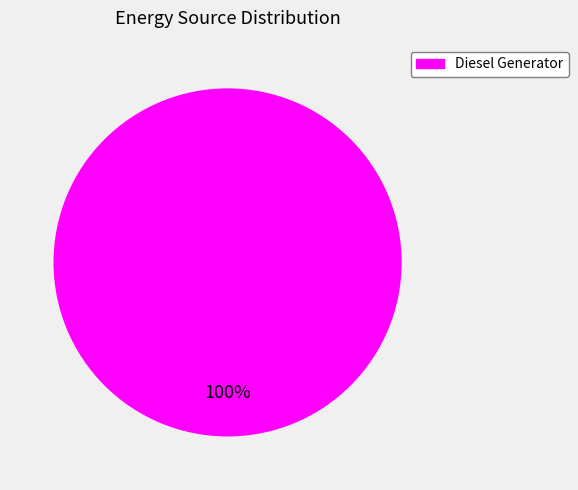

Is there a majority slice in this chart?

Yes